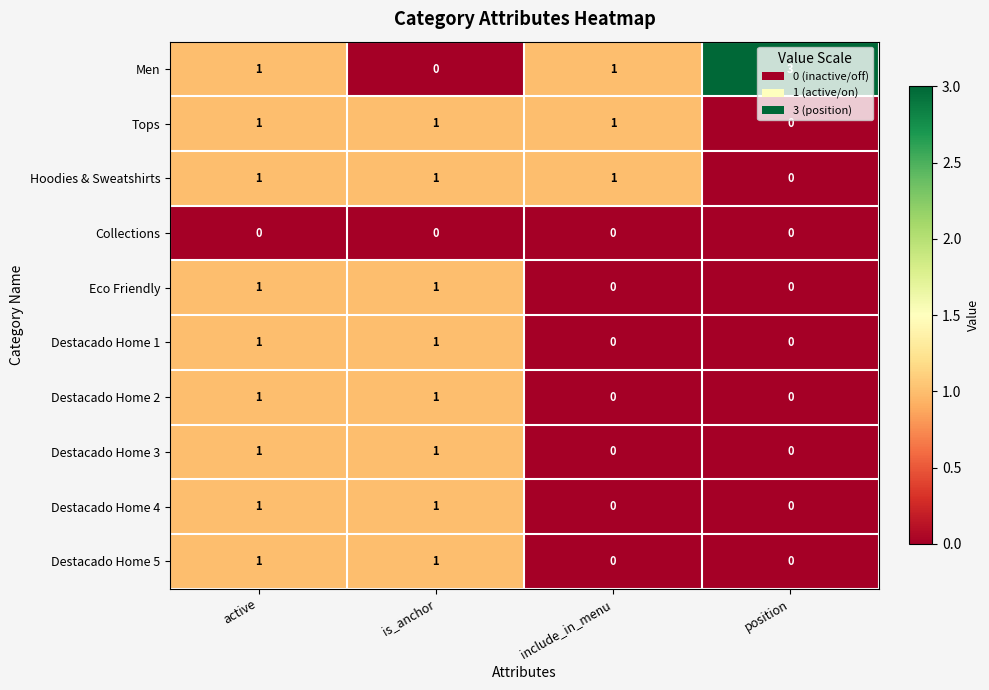

How many distinct data groups are displayed?

10